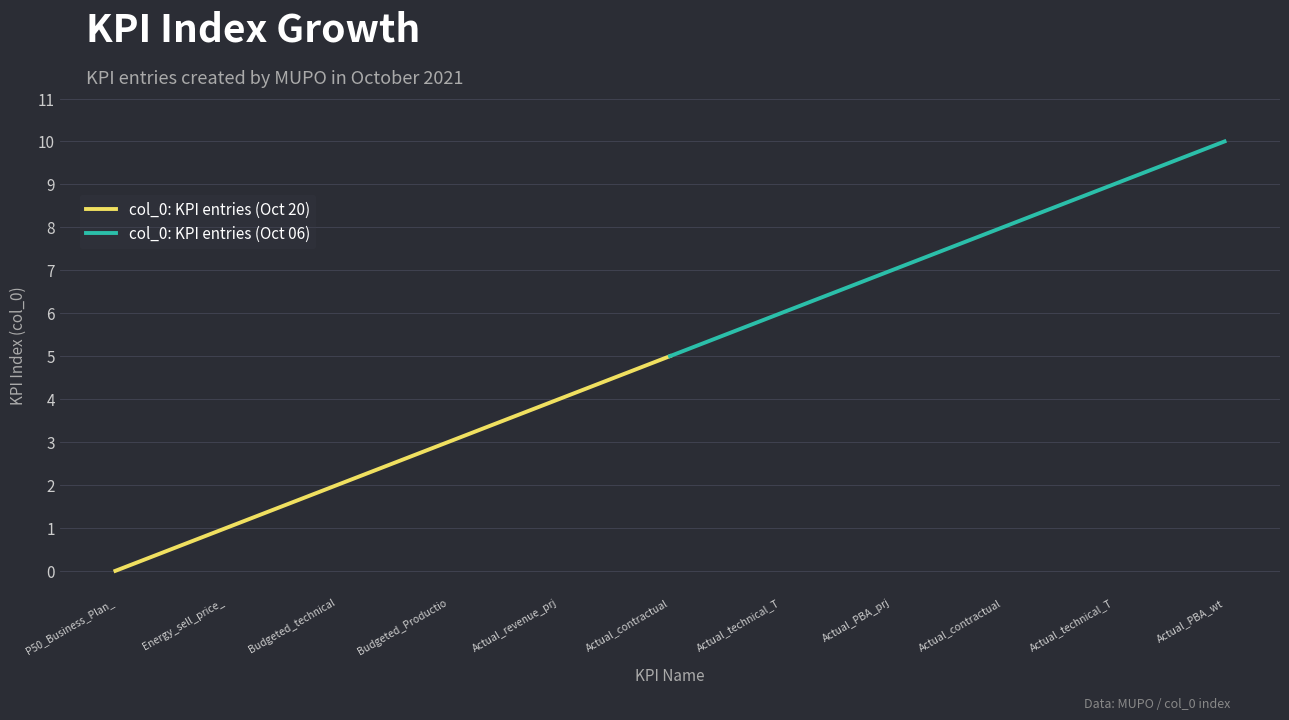

Where is col_0: KPI entries (Oct 06) nearest to the value 7?

Actual_PBA_prj